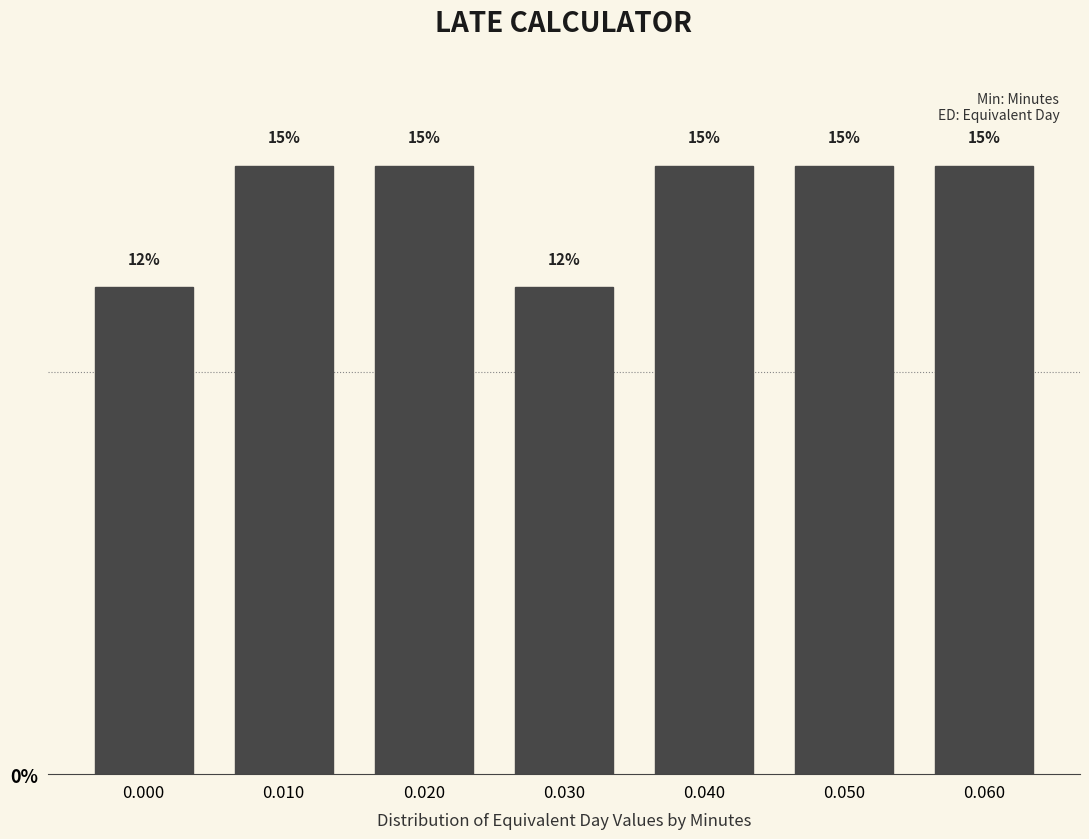

Are the bars horizontal?

No